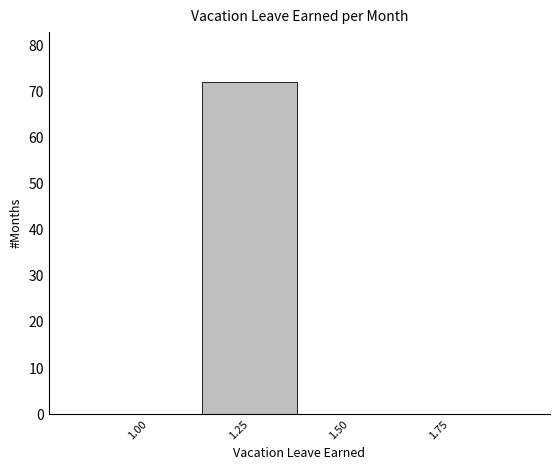

Reading left to right, list every bar in this chart as the range it spans on the x-axis followed by its height. Neither the bar edges nor the heights are printed on the chart, so give them approximately, as read against the axes.

0.875 to 1.125: 0
1.125 to 1.375: 72
1.375 to 1.625: 0
1.625 to 1.875: 0